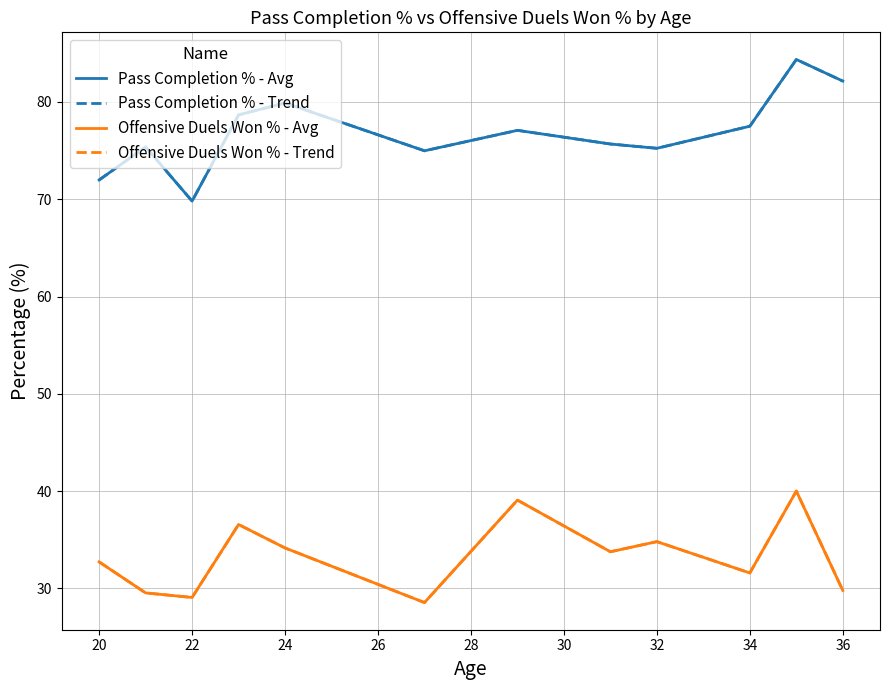

Is this an area chart (filled region under the line)?

No